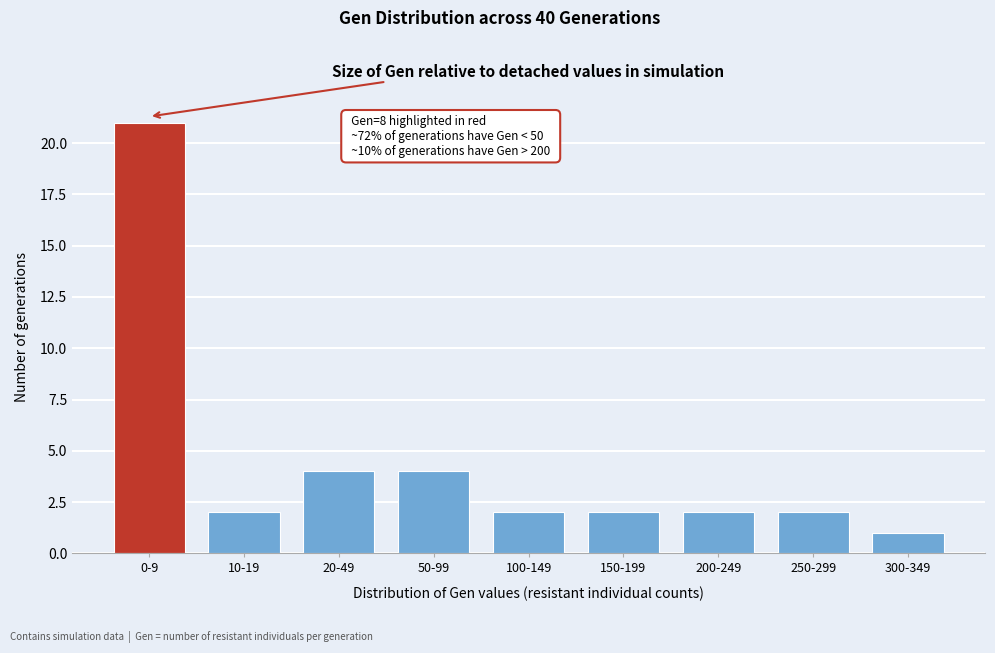

Reading left to right, list all the values displayed in this chart.

0-9=21	10-19=2	20-49=4	50-99=4	100-149=2	150-199=2	200-249=2	250-299=2	300-349=1